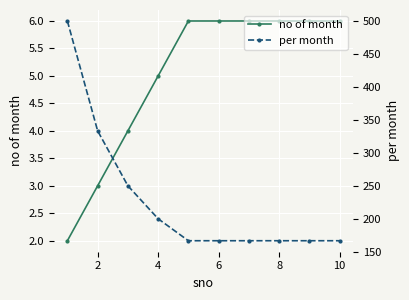

Is it true that no of month equals 5 at 4?

True